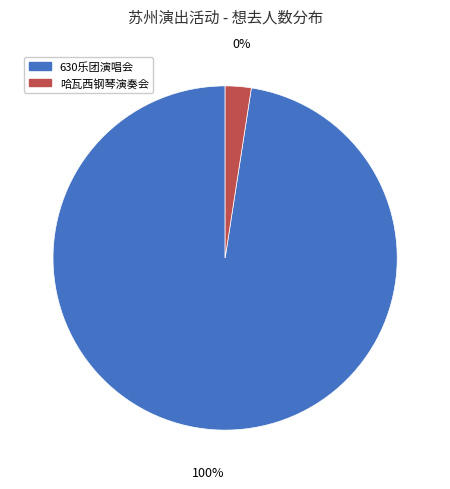

What is the change in value from 苏州·630乐团摇滚情歌之夜《真的爱你》《挪威的森林》重温经典演唱会 to 苏州·英雄时代2024哈瓦西钢琴演奏会?

-2